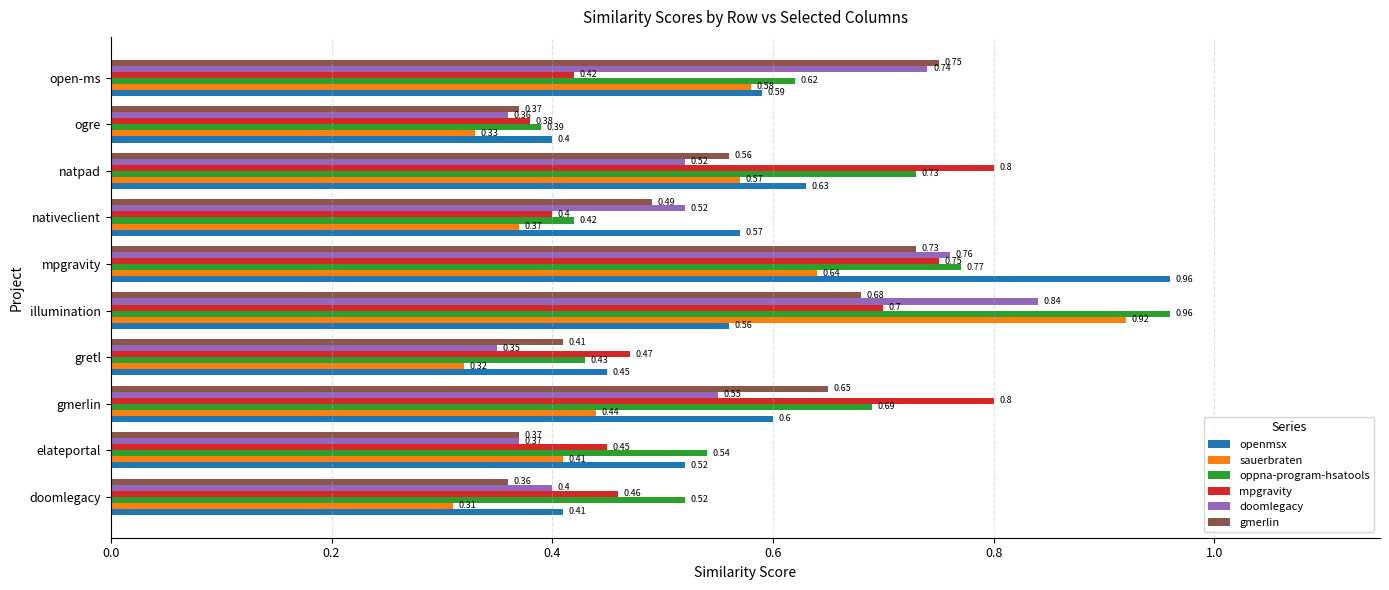

At how many categories does at least one series exceed 0?

10